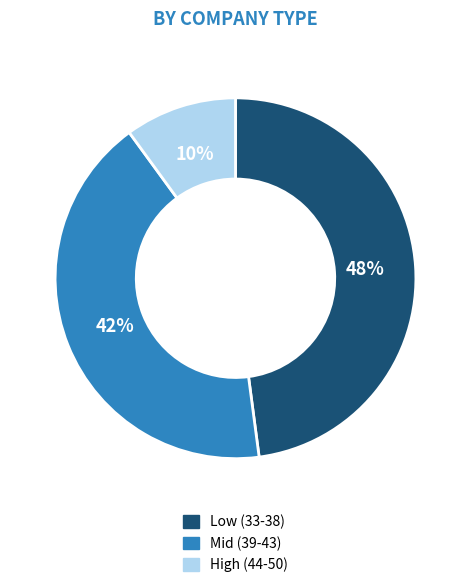

To the nearest percent, what is the difference between the largest and smallest slice percentages?

38%